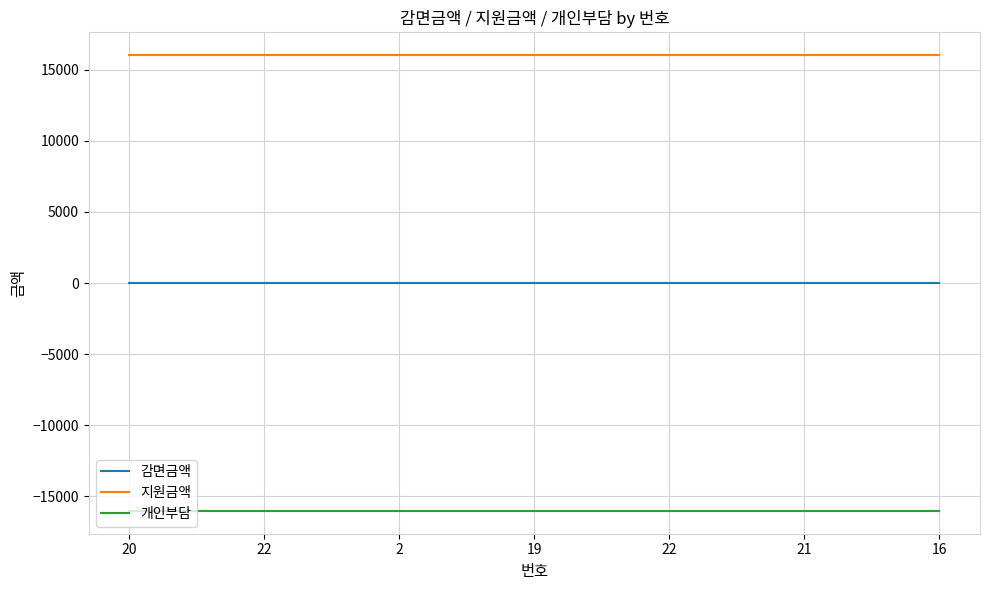

Read the 지원금액 value at 21.

16040